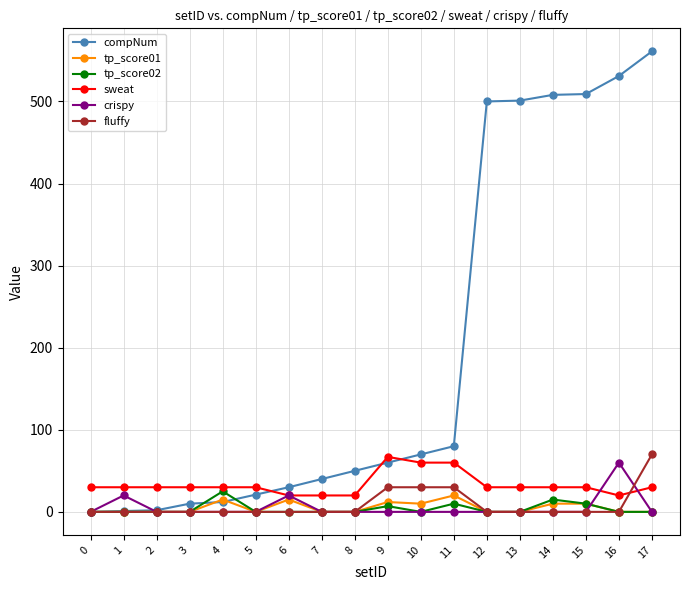

What are all the series names shown in the legend?

compNum, tp_score01, tp_score02, sweat, crispy, fluffy